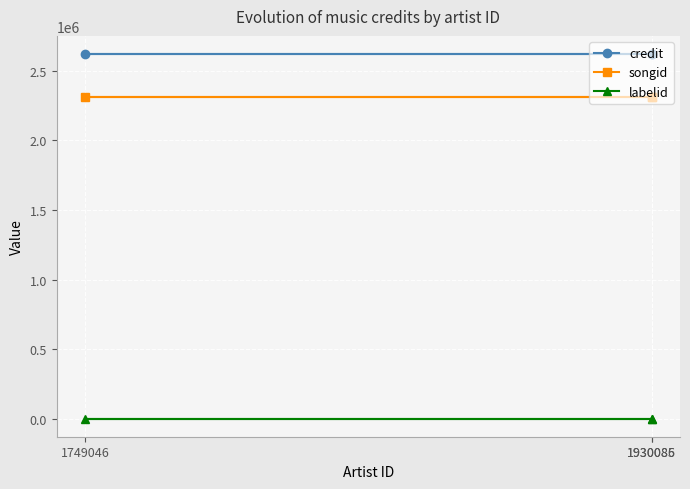

How many lines are shown in the chart?

3